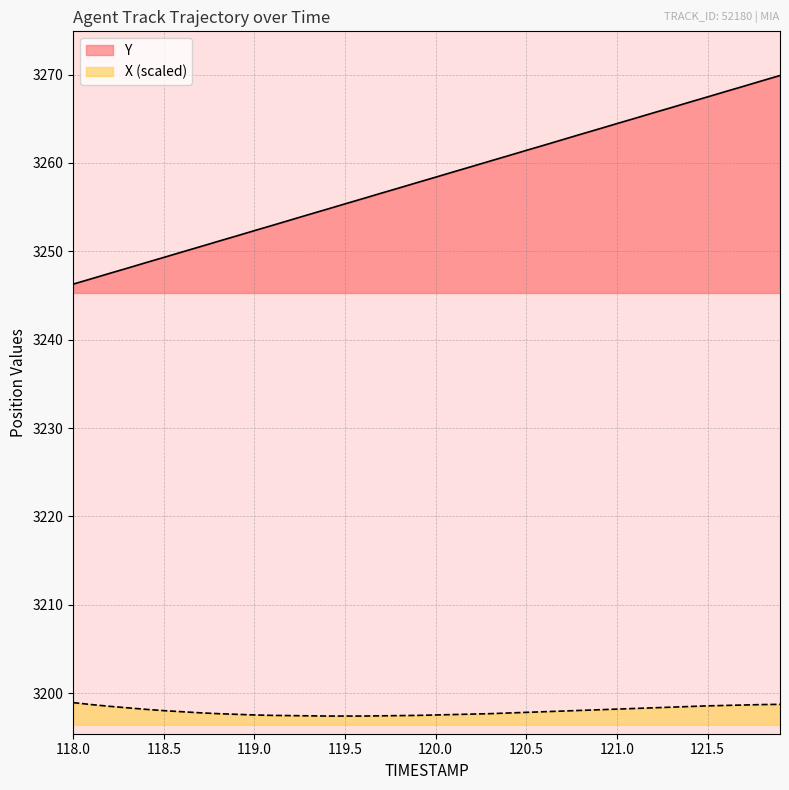

How many data points does each series have?

40